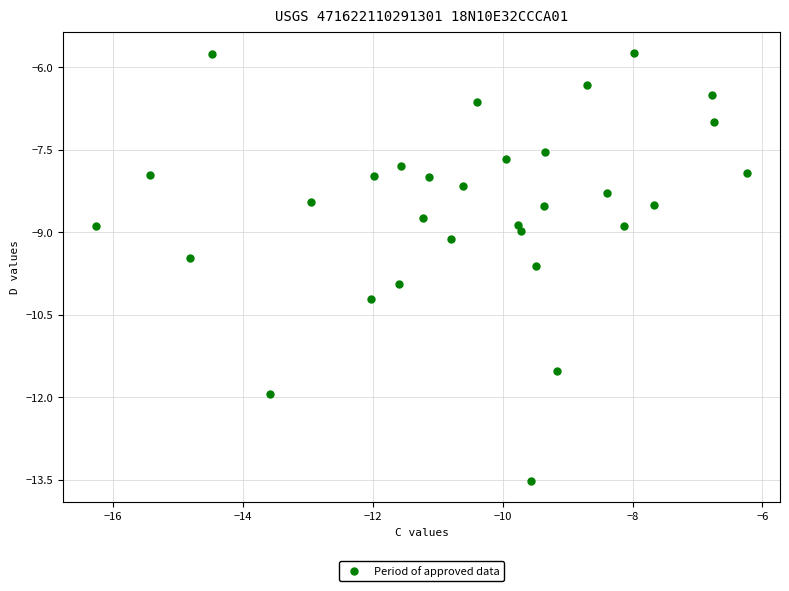

What is the range of Y values (max minus min)?

7.8